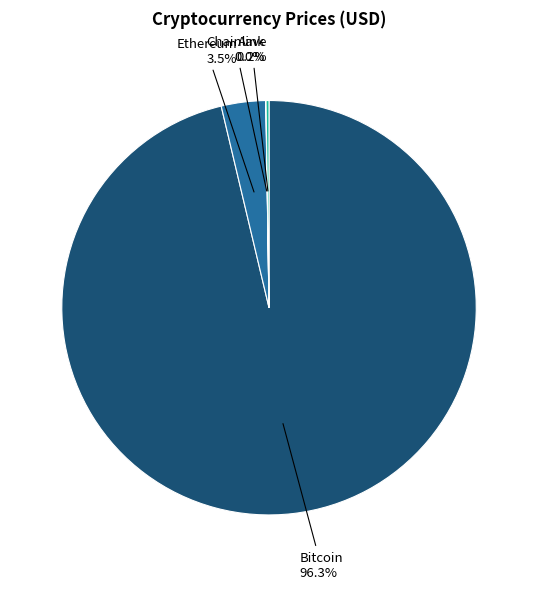

What is the majority slice?

Bitcoin